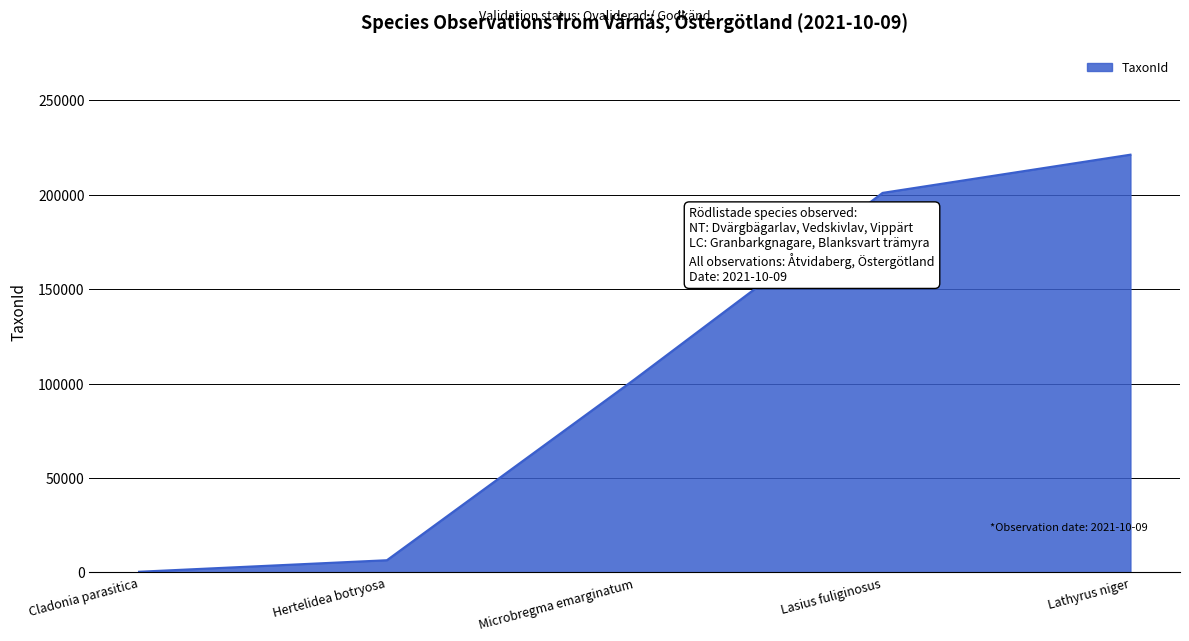

Which label corresponds to the largest value in the chart?

Lathyrus niger